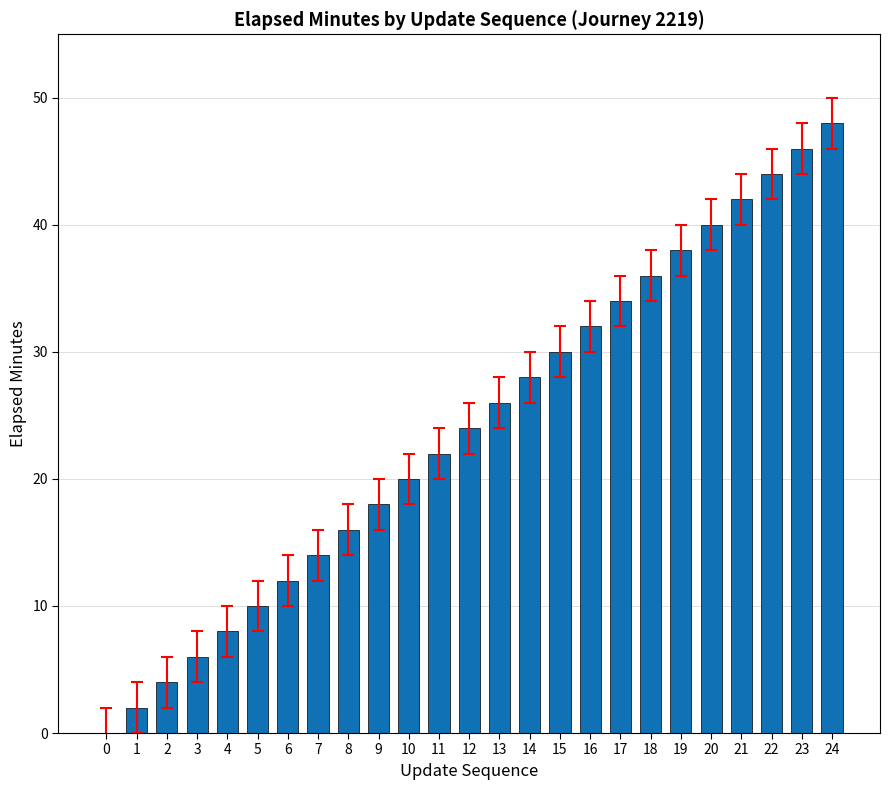

How many series are shown in this chart?

1